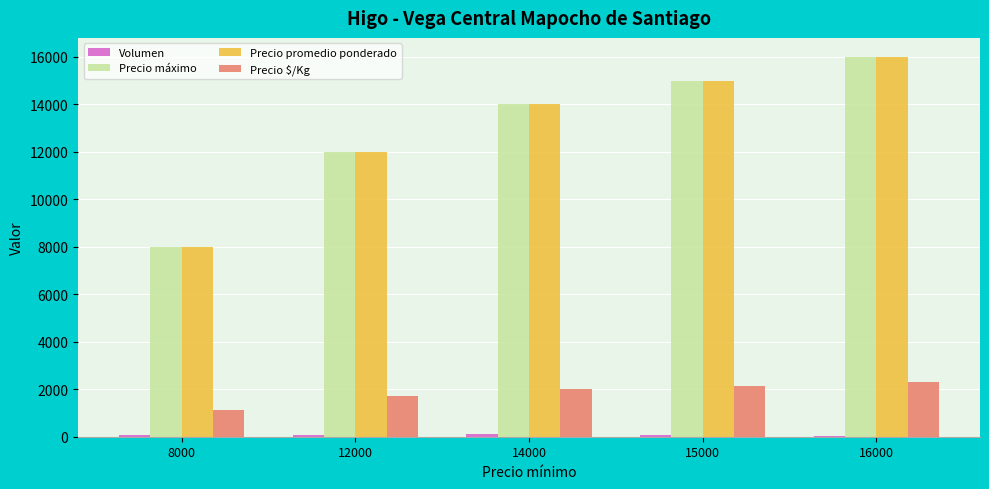

At which label does Precio máximo reach its peak?

16000